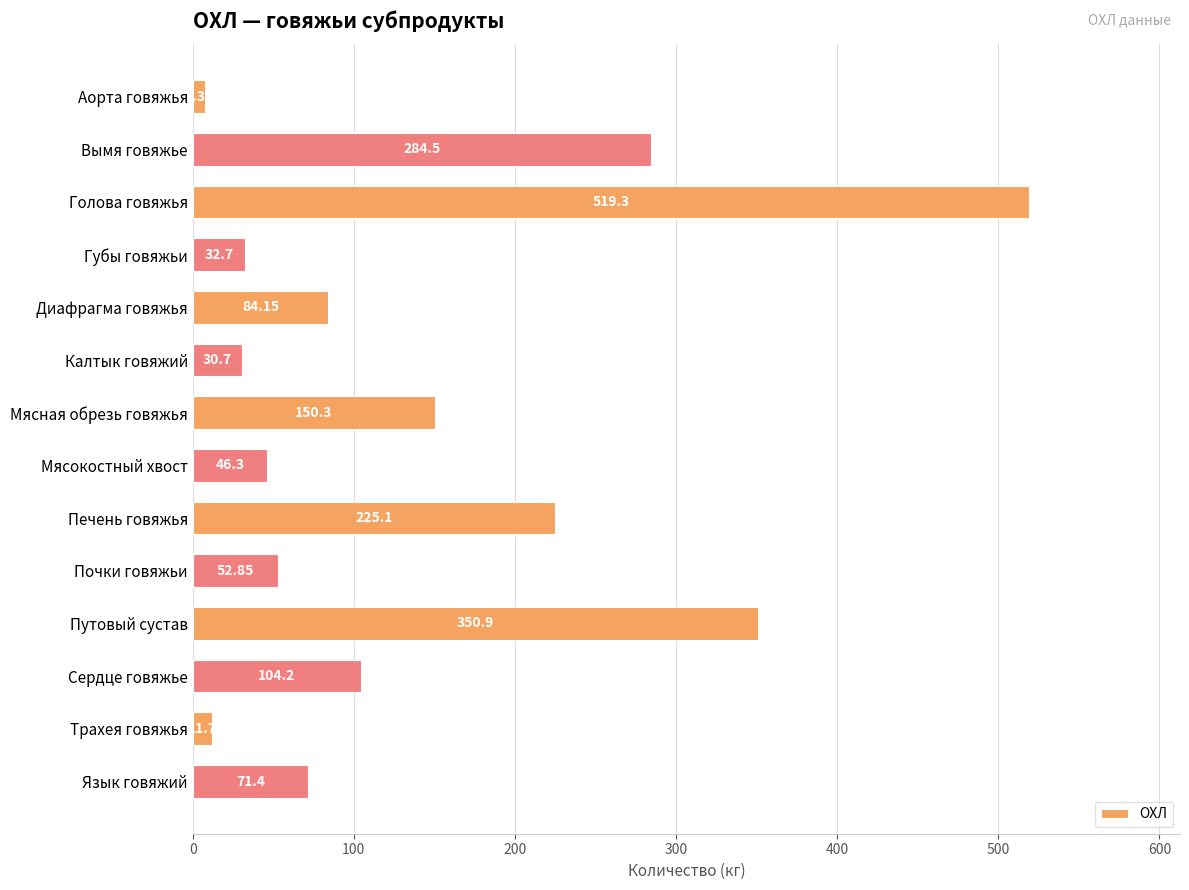

What is the maximum value shown in the chart?

519.3